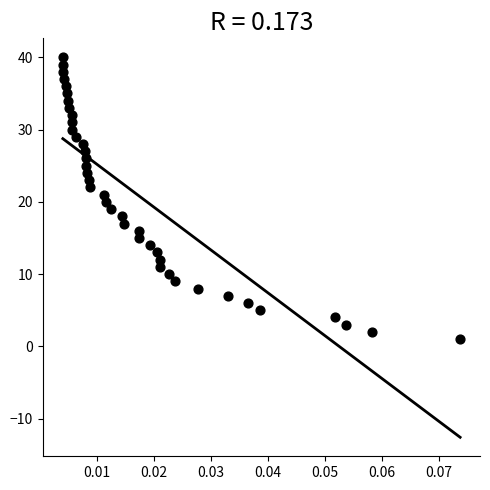

What is the range of Y values (max minus min)?

39